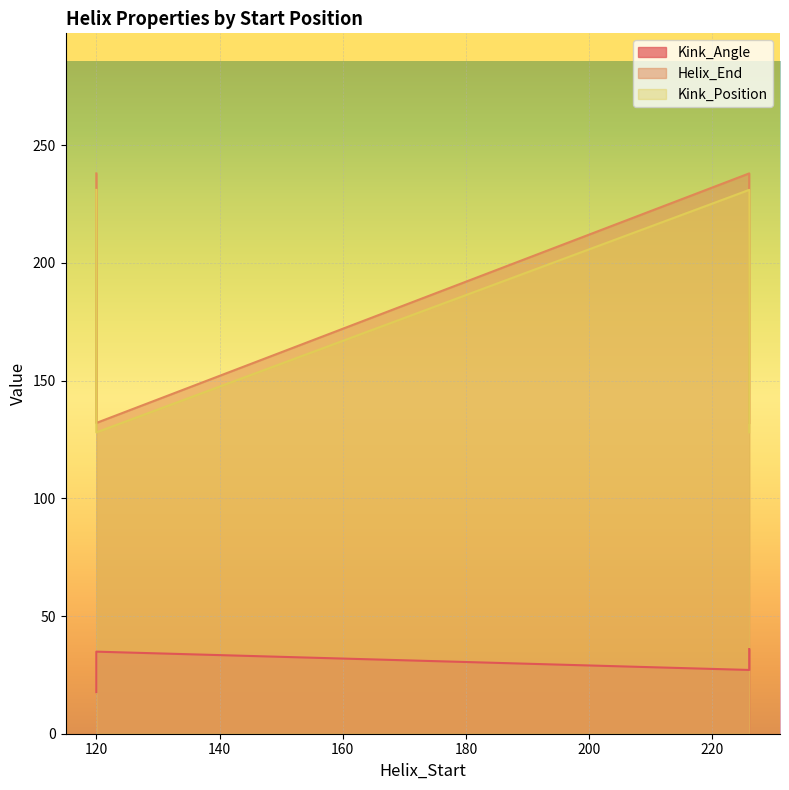

What is the value of the Helix_End point at the 2nd from the left?

238